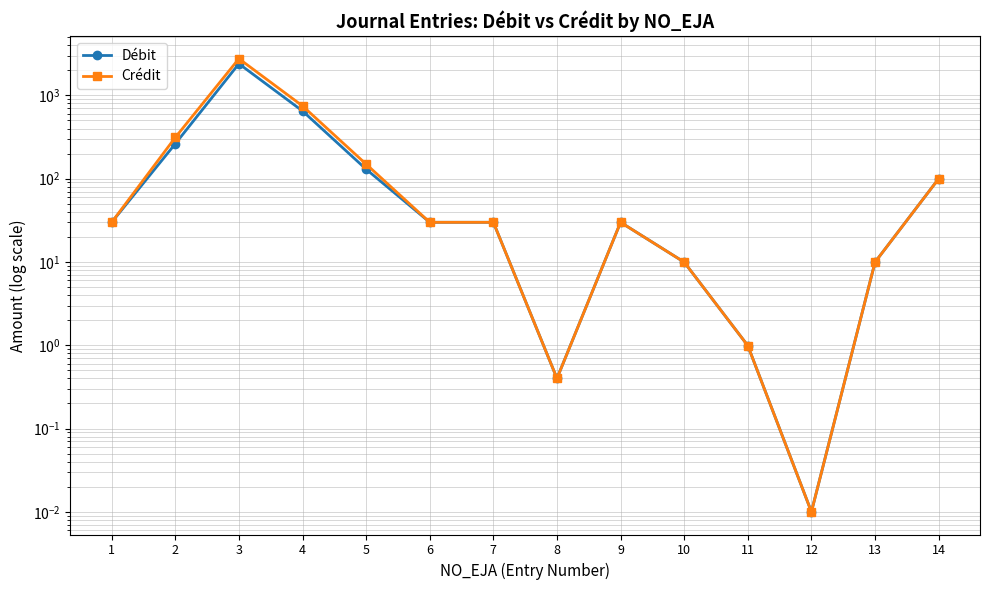

True or false: Débit and Crédit intersect in this chart.

False